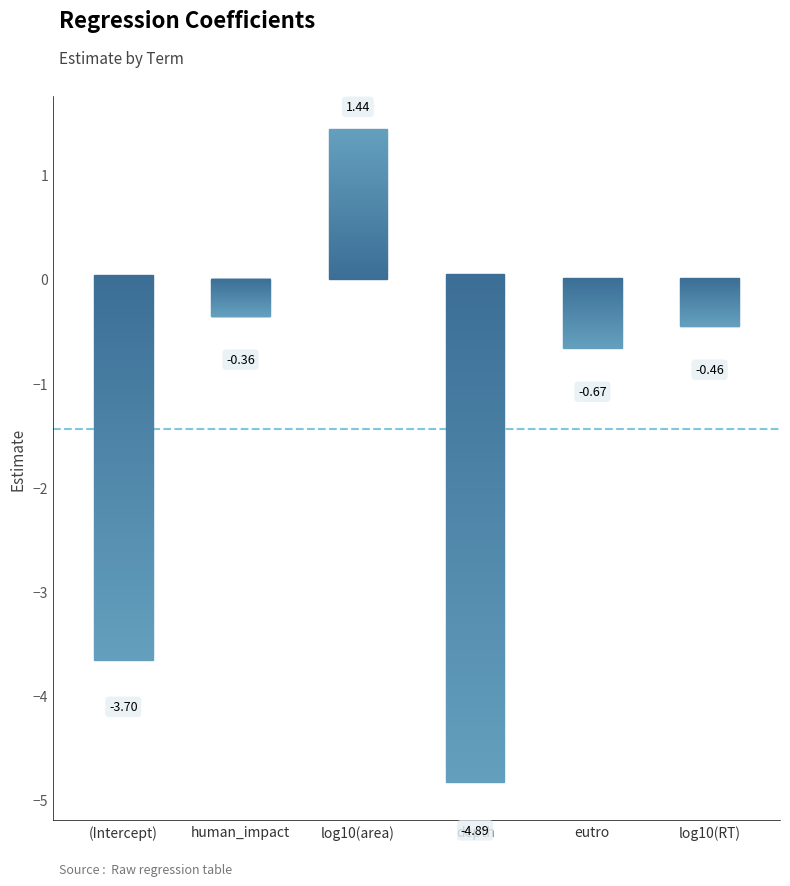

What is the average value?

-1.4